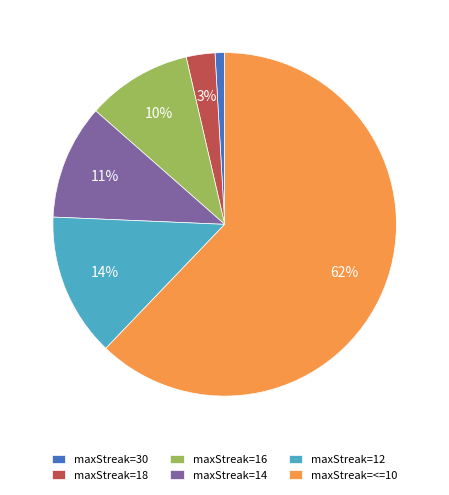

True or false: maxStreak=16 accounts for 23% of the total.

False